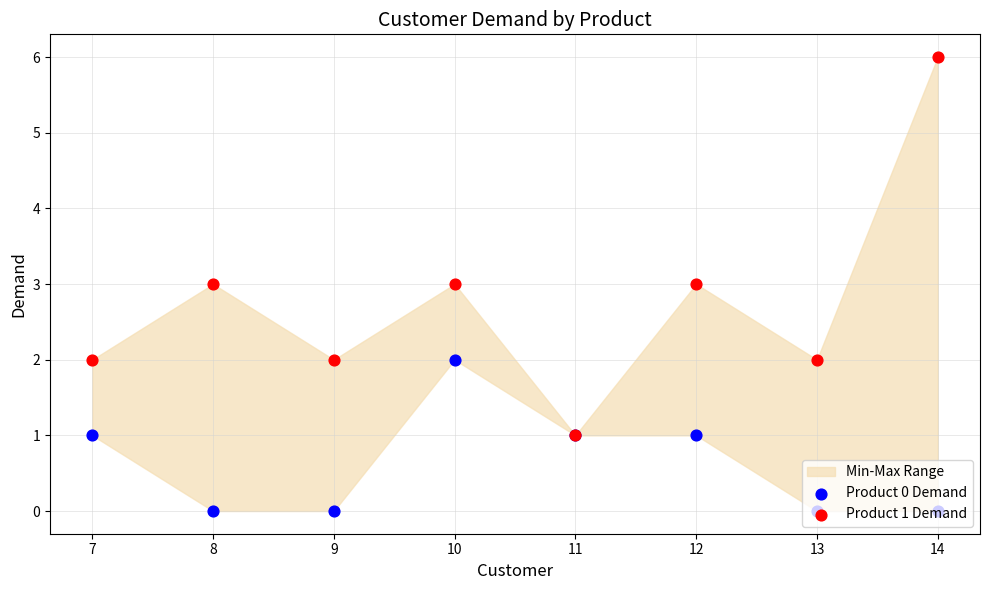

At how many categories does at least one series exceed 1?

7